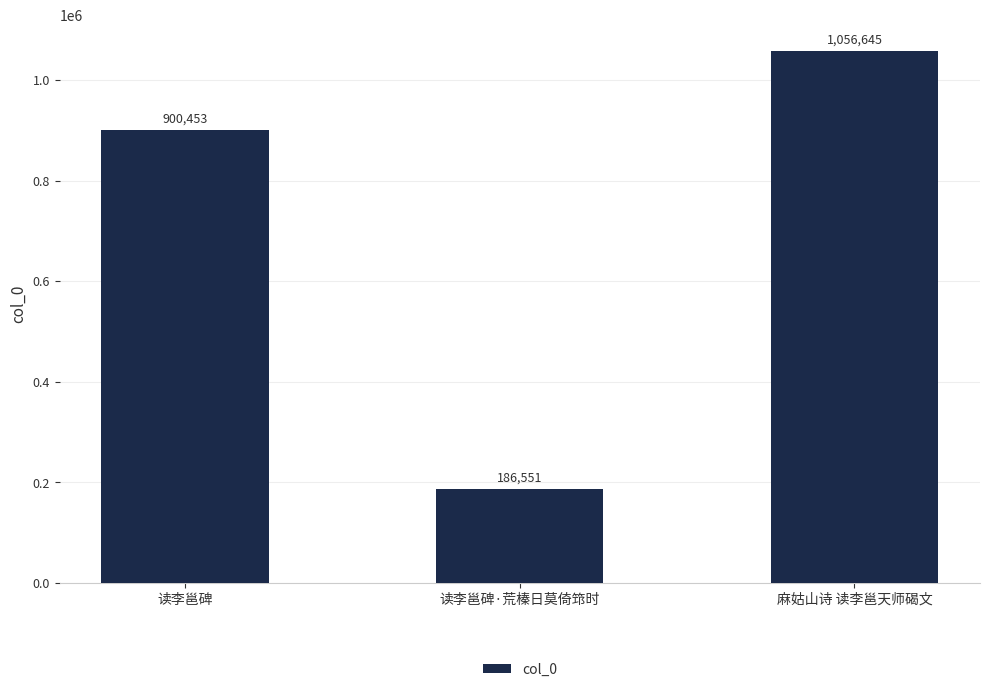

How many series are shown in this chart?

1